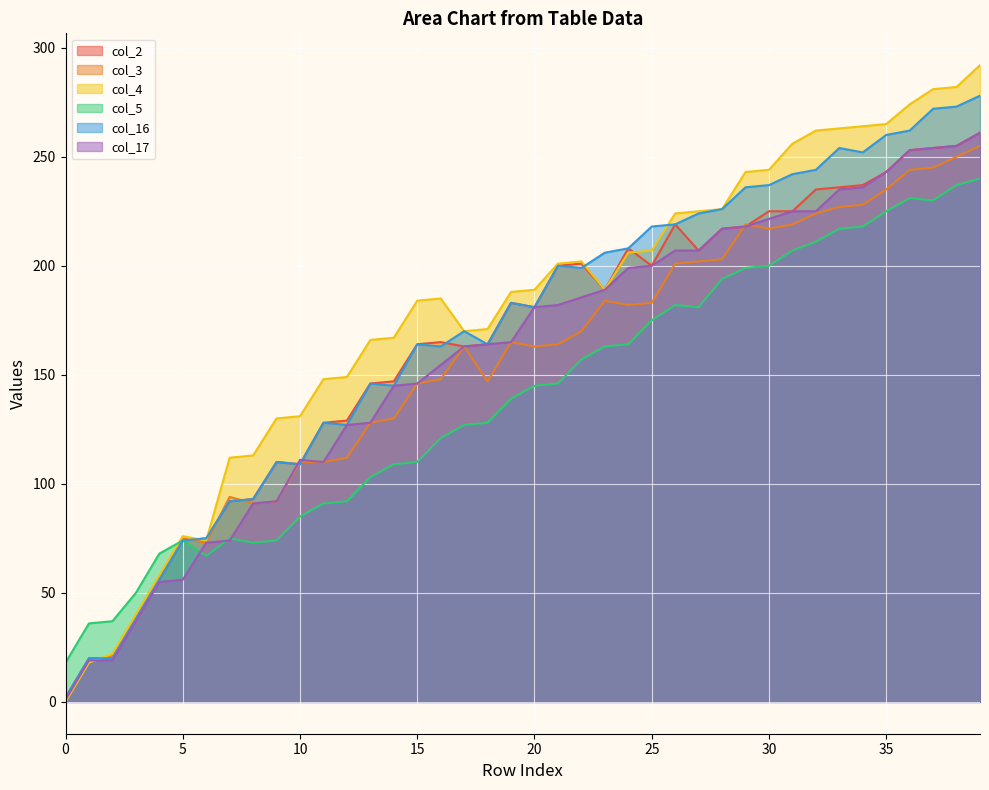

How many lines are shown in the chart?

6